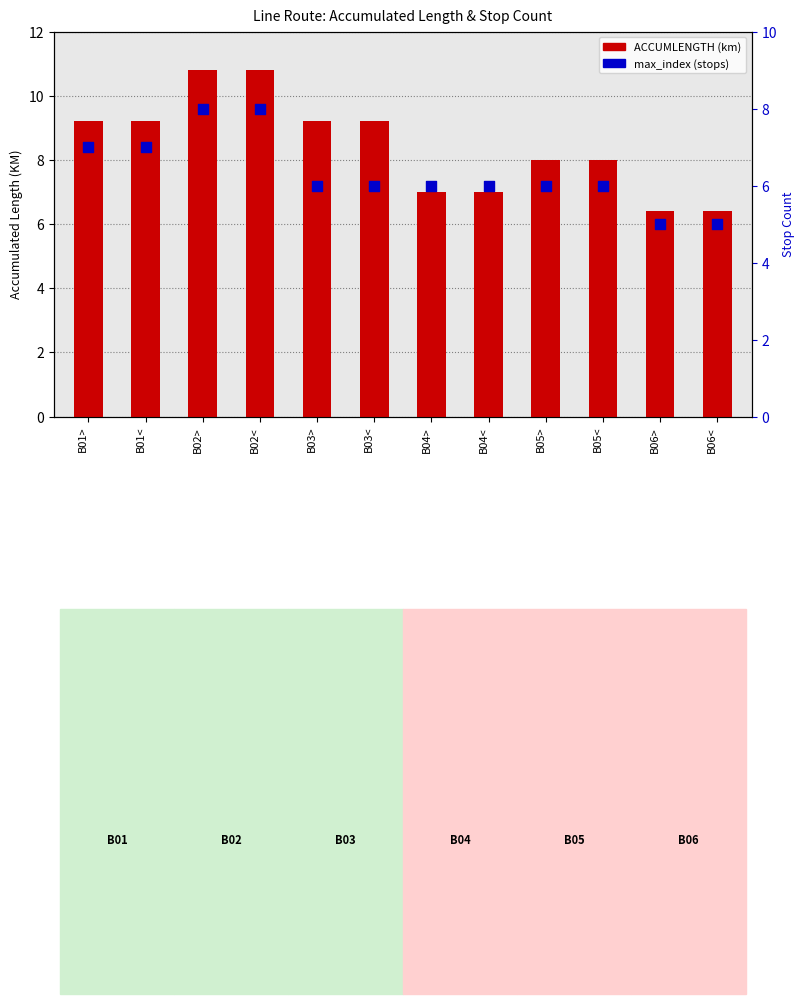

Which series has the largest Y range (max minus min)?

ACCUMLENGTH